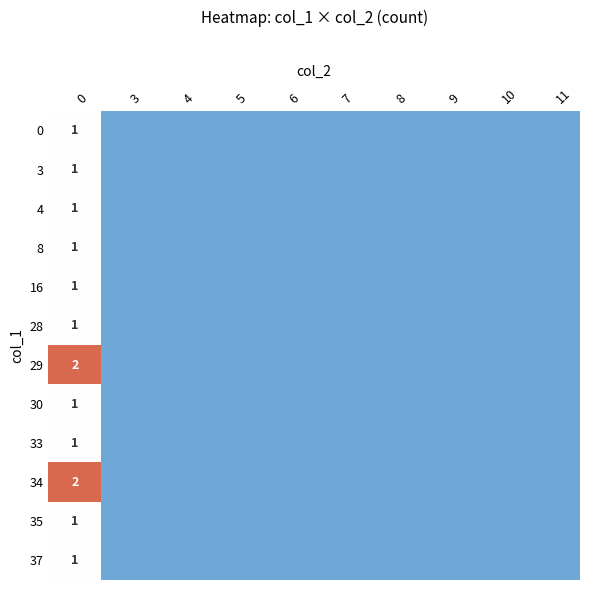

The value of 35 at 0 is 1. True or false?

True